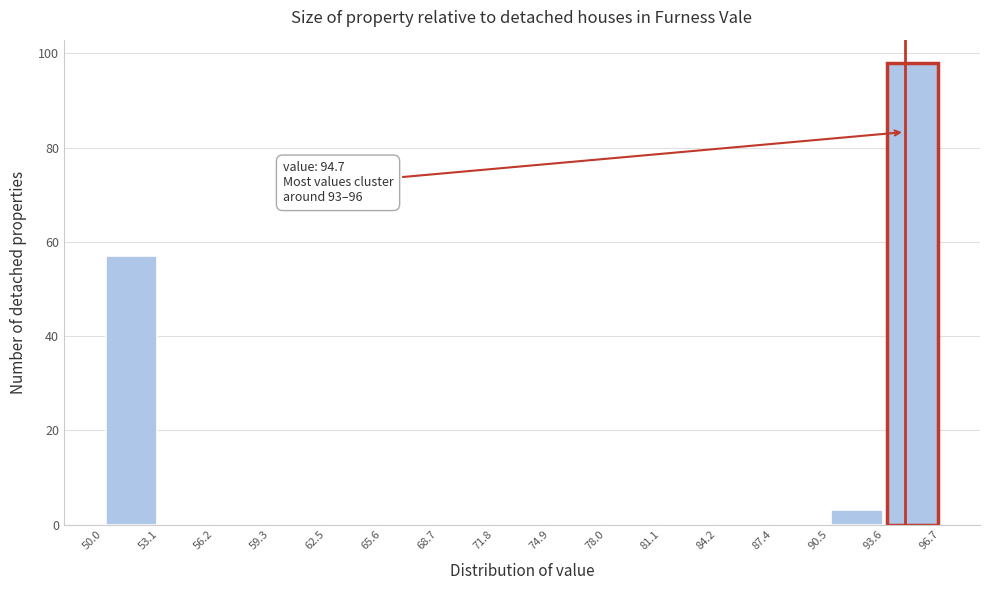

Over which range of the x-axis is the bar tallest?

93.6 to 96.7